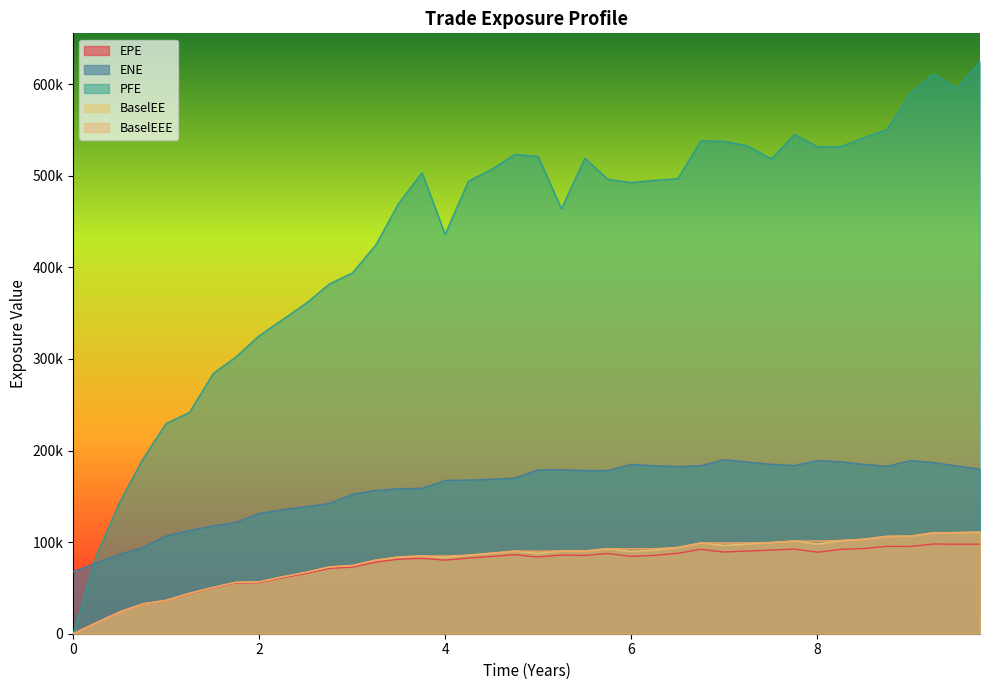

At how many categories does at least one series exceed 465403?

24